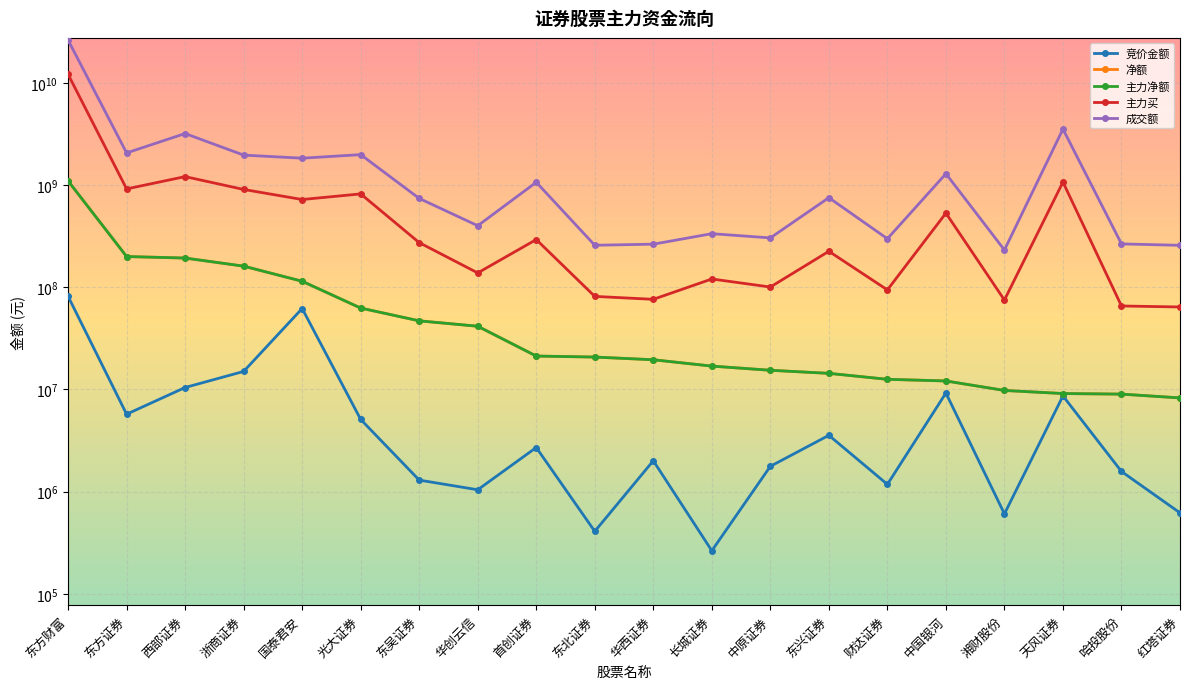

Which series has the widest spread of values?

成交额